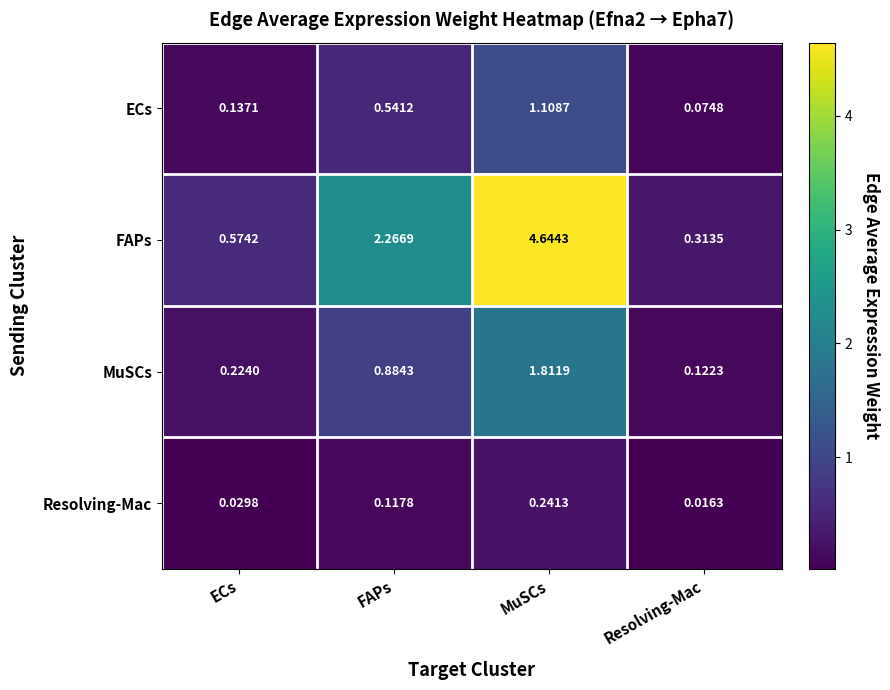

Where does the FAPs series first go above 2?

FAPs